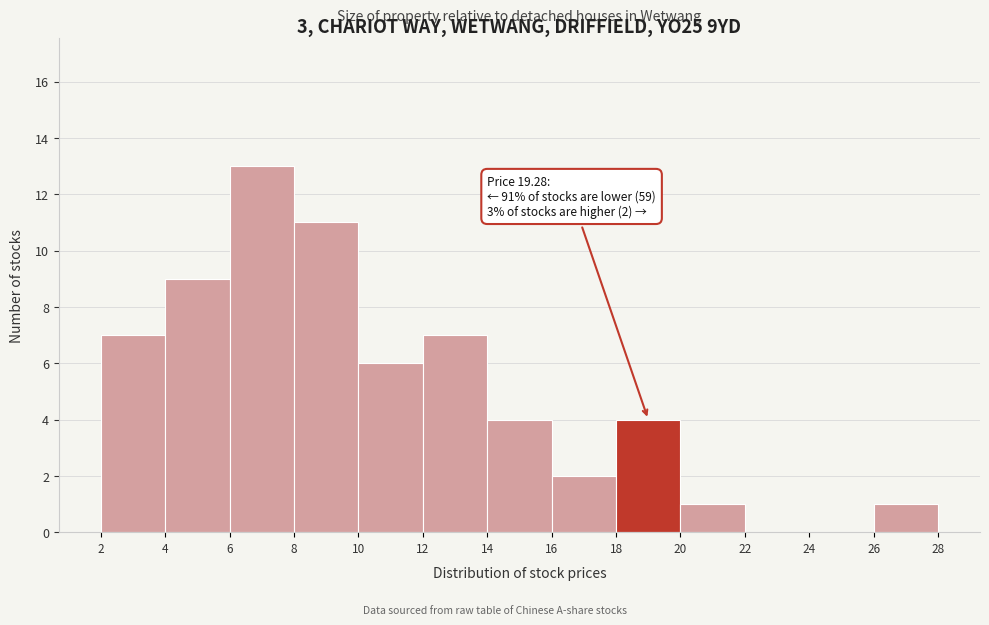

Which range on the x-axis has the tallest bar?

6 to 8